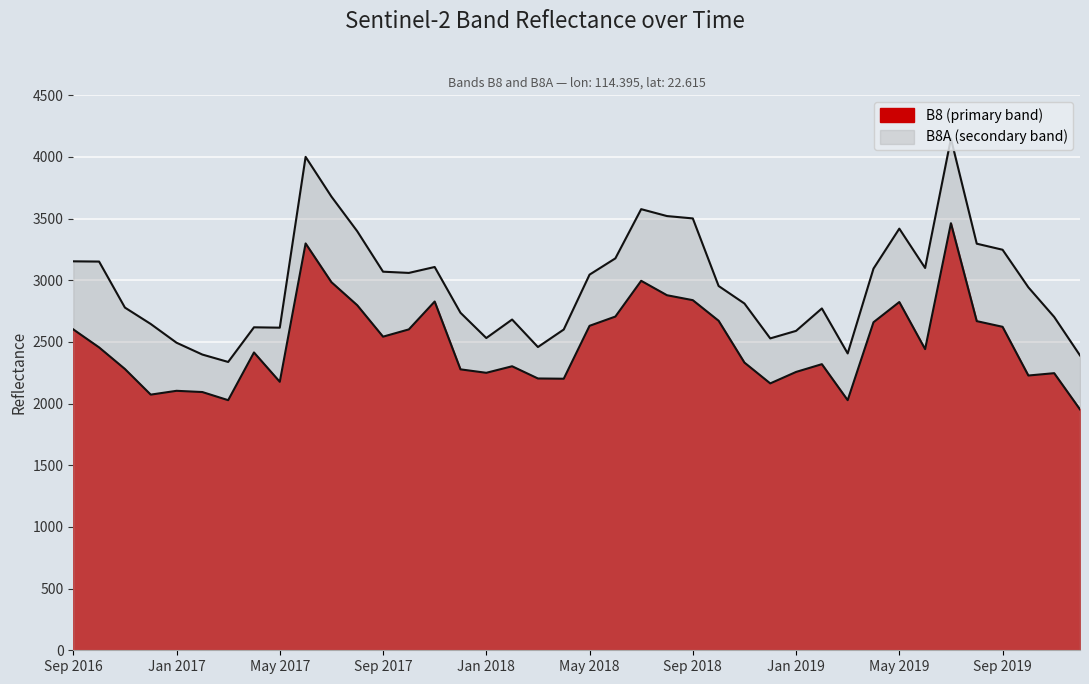

Which category has the lowest value in the B8 (primary) series?

201912